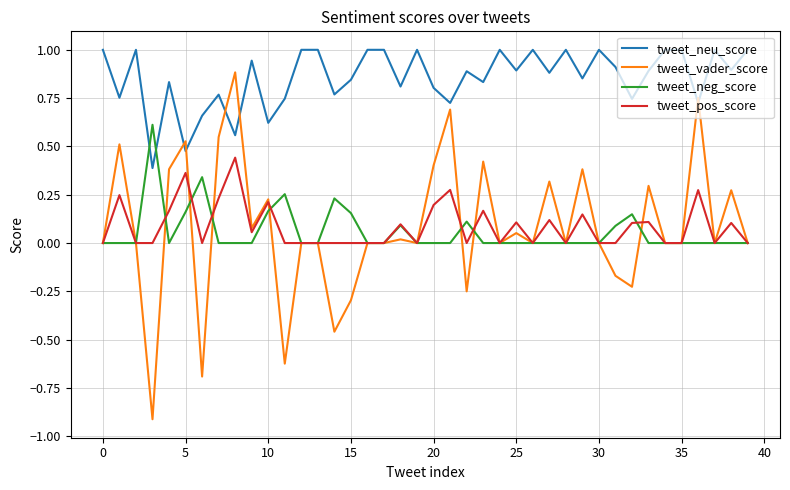

What is the greatest value displayed?

1.0